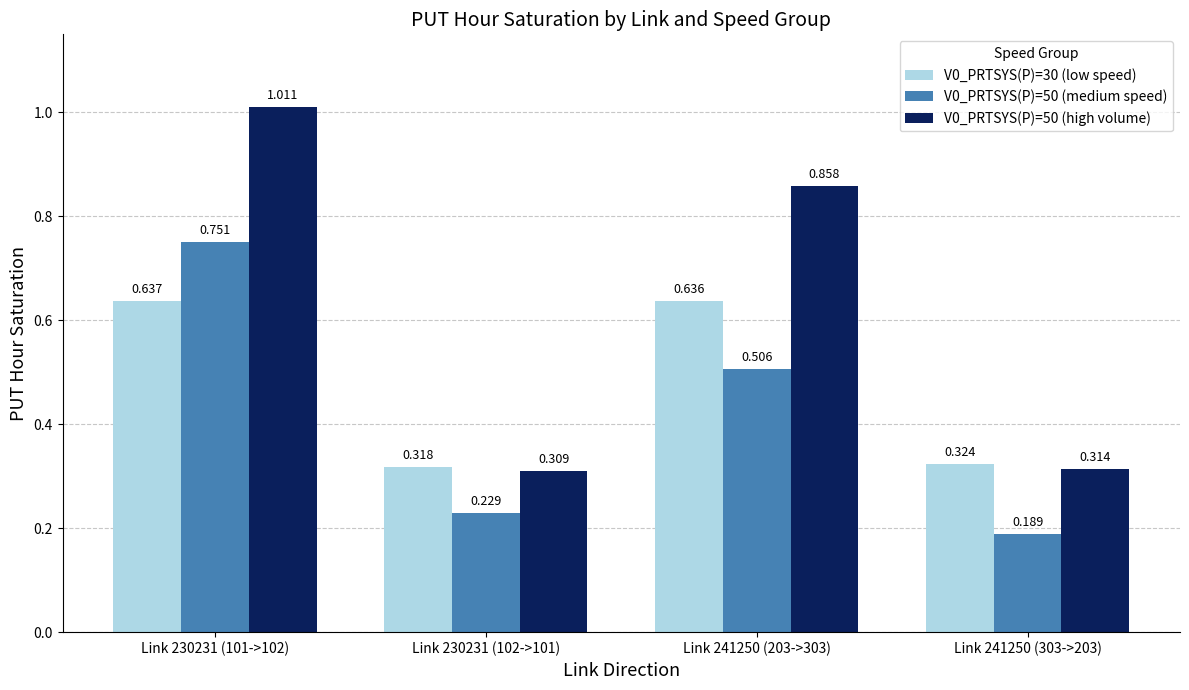

Which series changed the most between Link 230231 (101->102) and Link 241250 (203->303)?

V0_PRTSYS(P)=50 (medium speed)